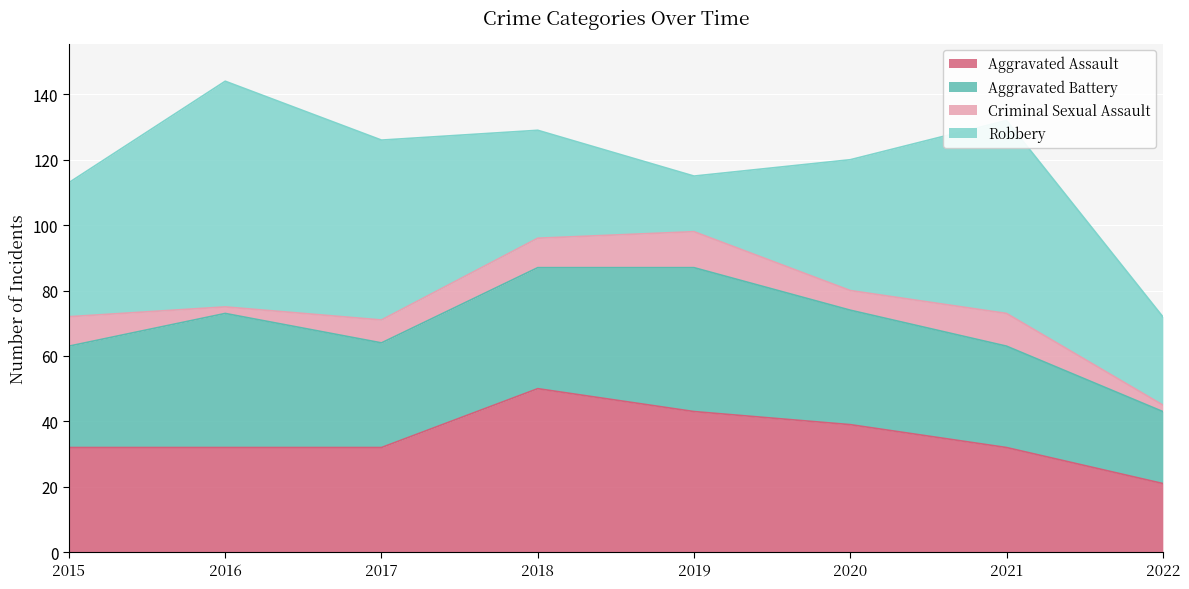

Is it true that Aggravated Assault equals 32 at 2022?

False